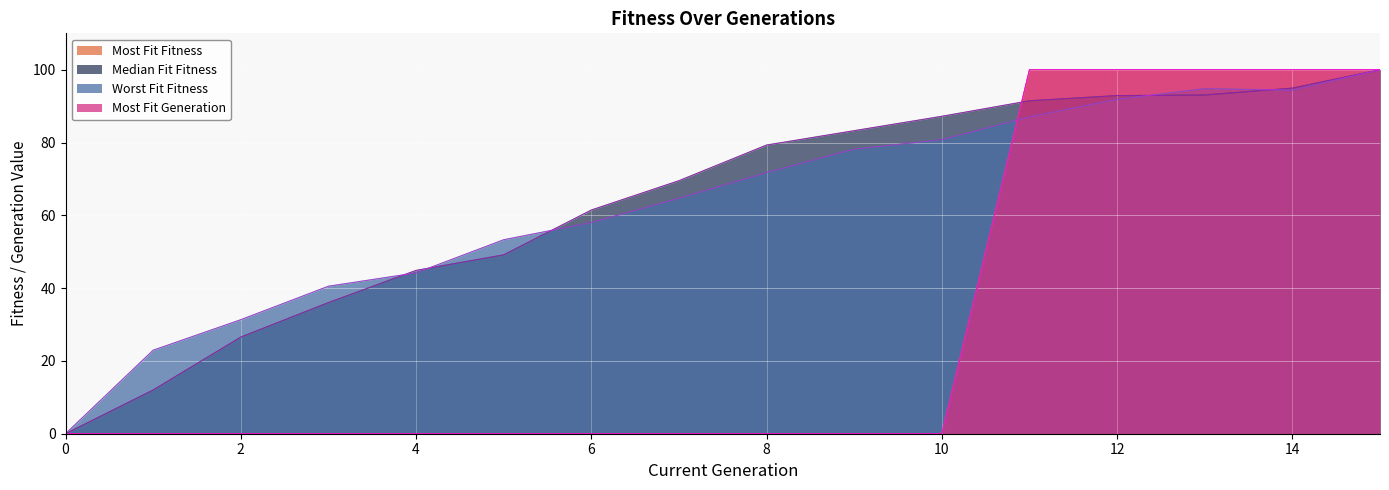

The value of Median Fit Fitness at 4 is 44.9. True or false?

True